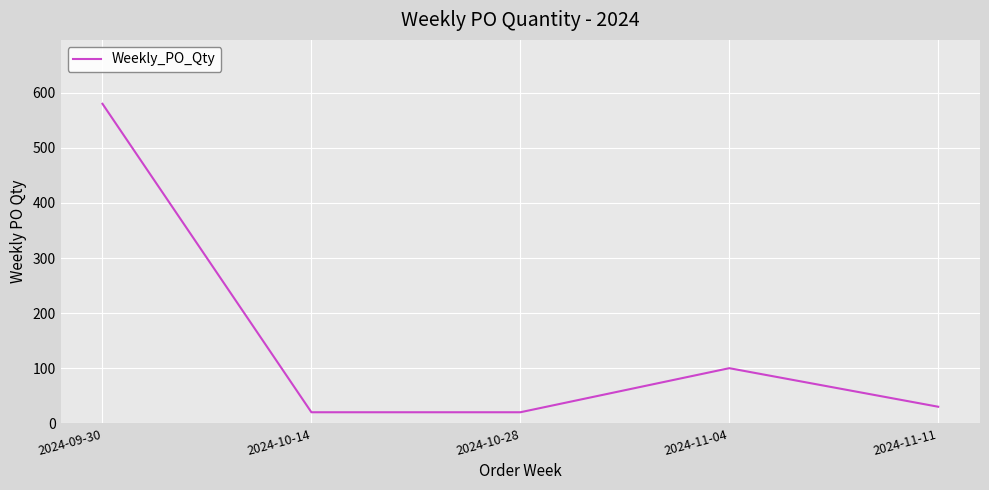

The value at 2024-10-28 is 20. True or false?

True